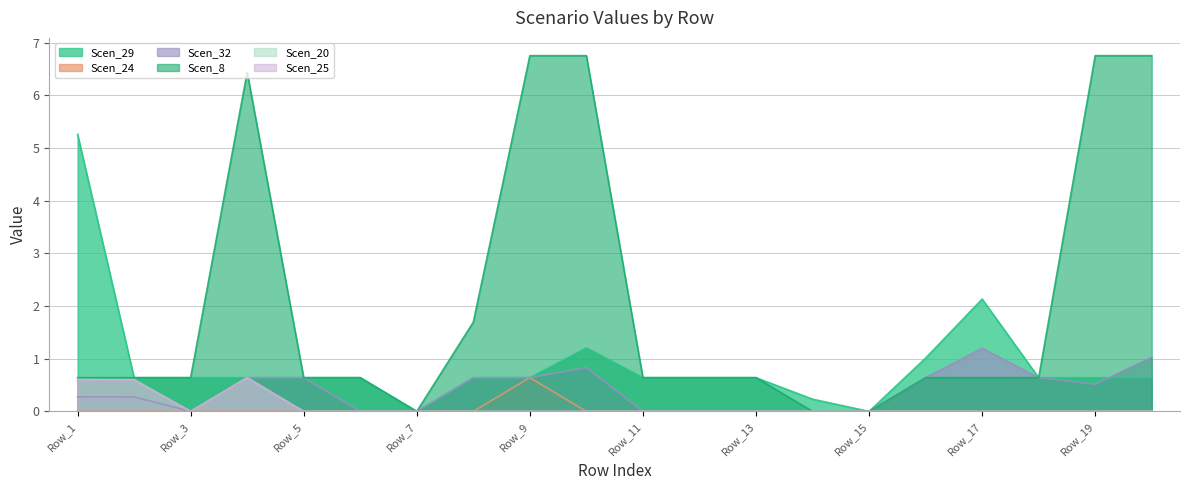

What is the difference between the second highest and second lowest values in the Scen_32 series?

1.0